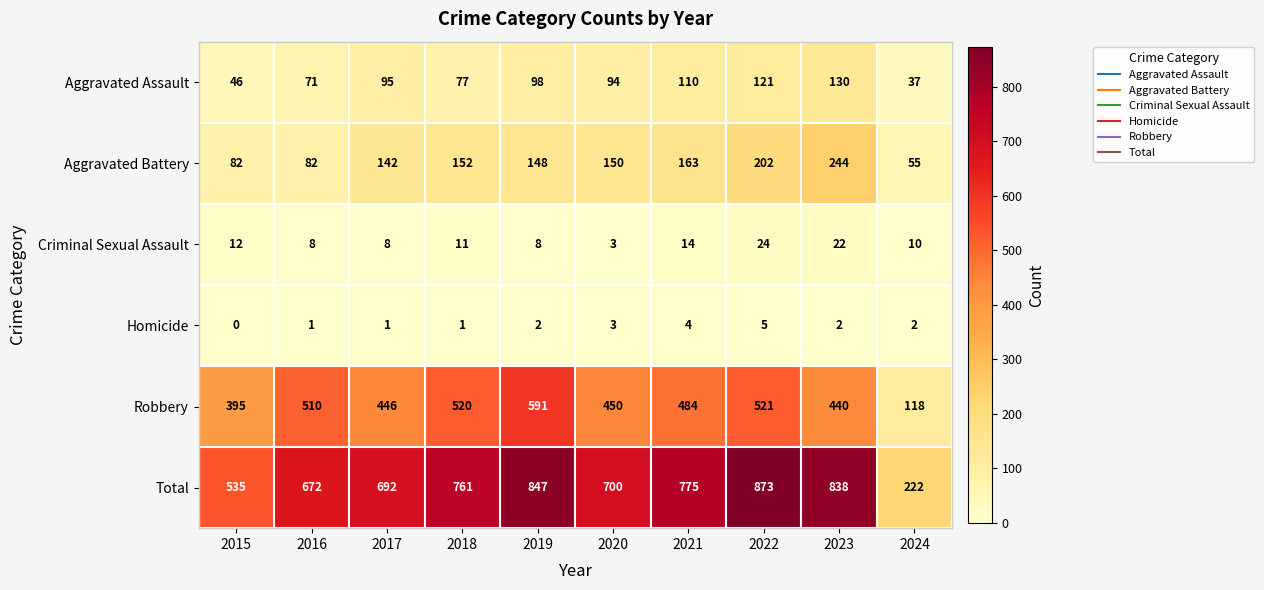

At 2018, list the series in order from largest to smallest.

Total, Robbery, Aggravated Battery, Aggravated Assault, Criminal Sexual Assault, Homicide